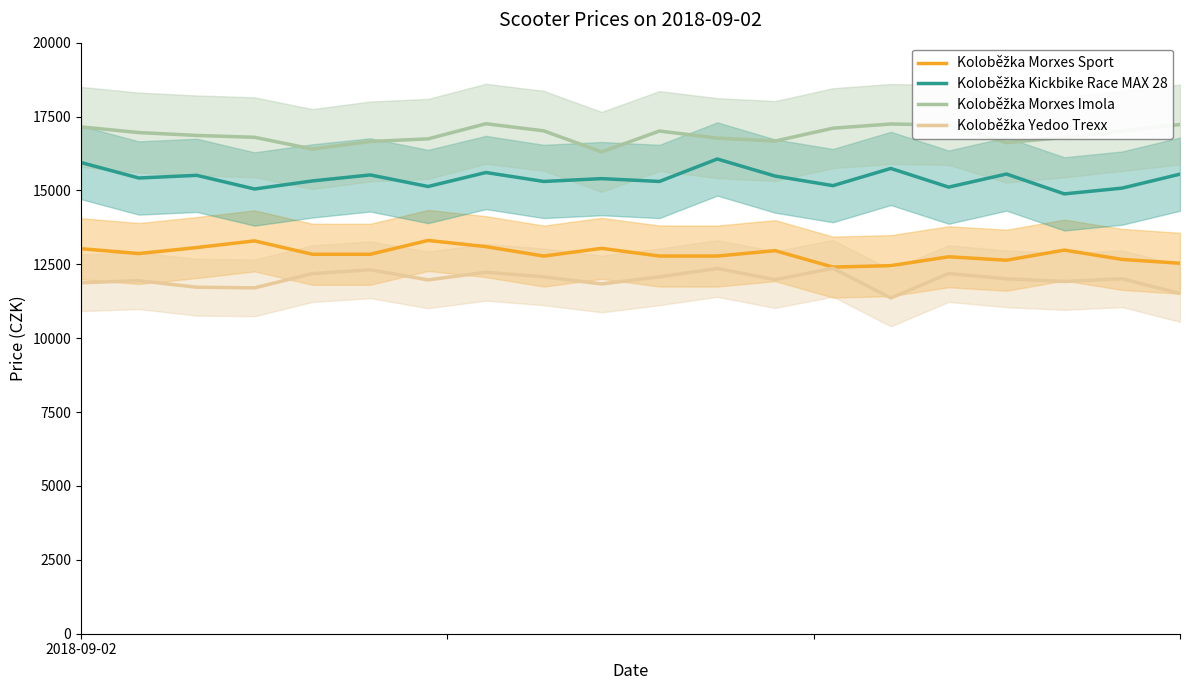

At how many categories does at least one series exceed 13522?

20